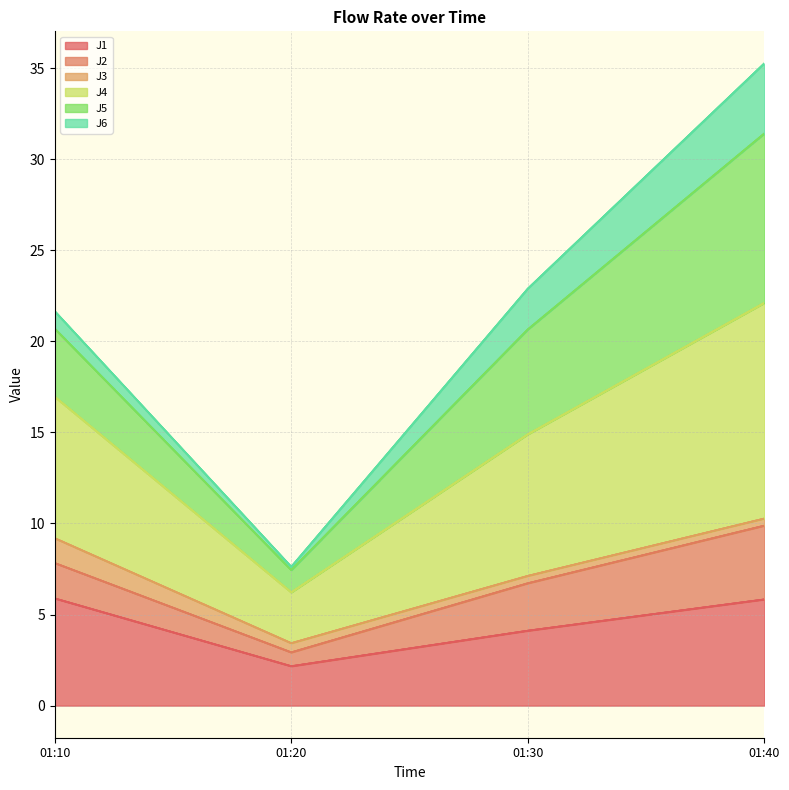

The J1 series shows 4.1 at 01:30. True or false?

True